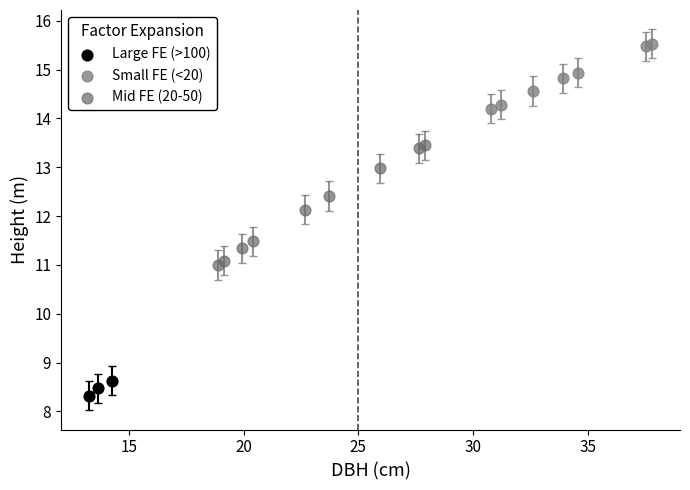

Which series has the largest Y range (max minus min)?

Mid FE (20-50)